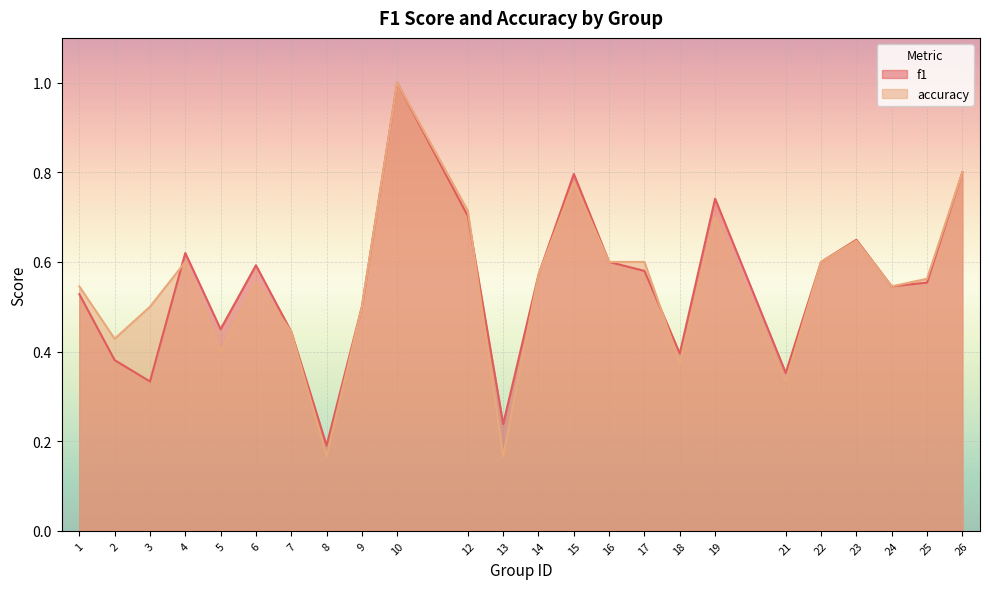

What is the total value across all series at 3?

0.8